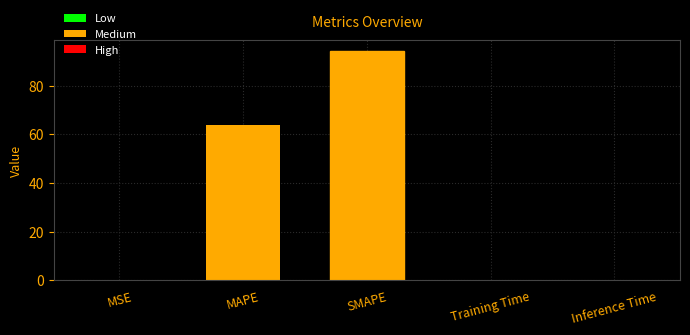

True or false: the data shows 91.8 at MAPE.

False